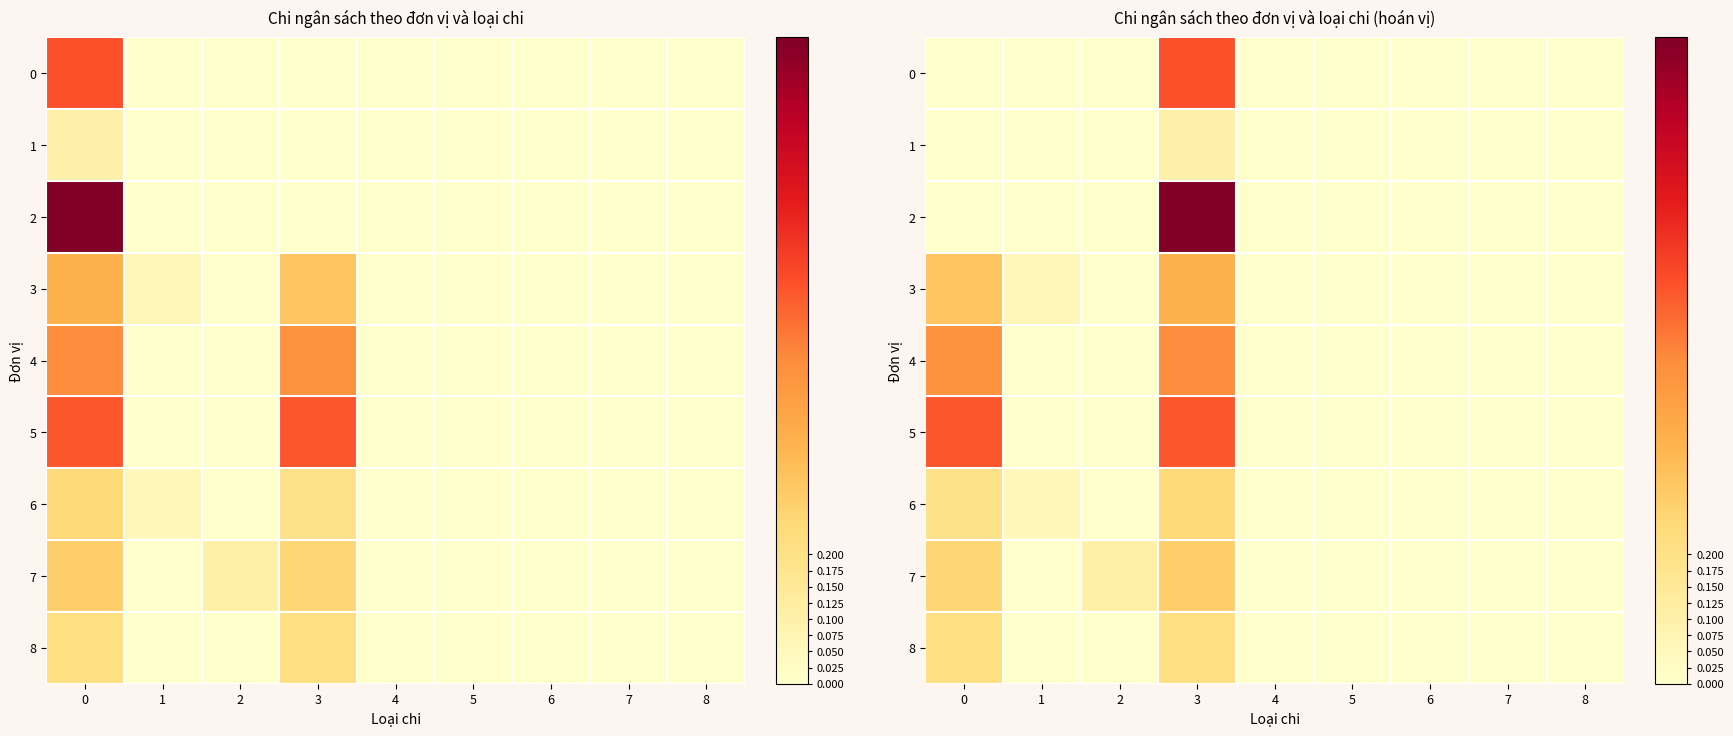

At which category is the sum across all series the highest?

3